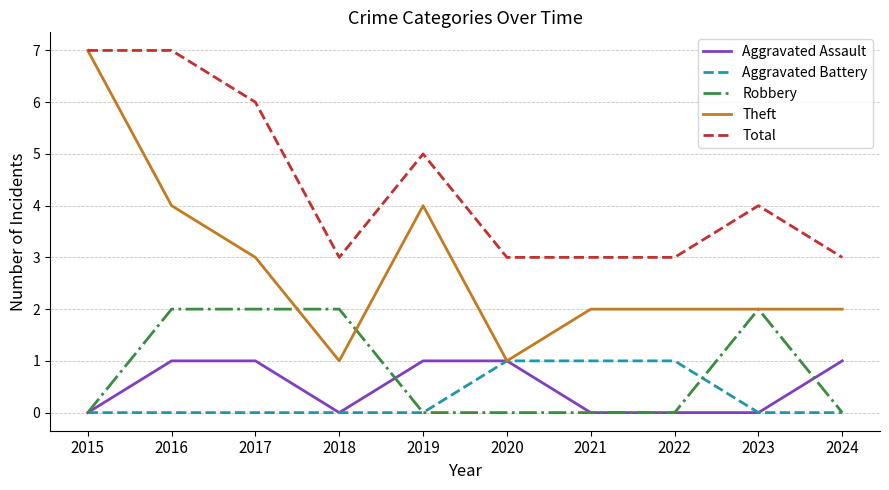

What is the total value across all series at 2023?

8